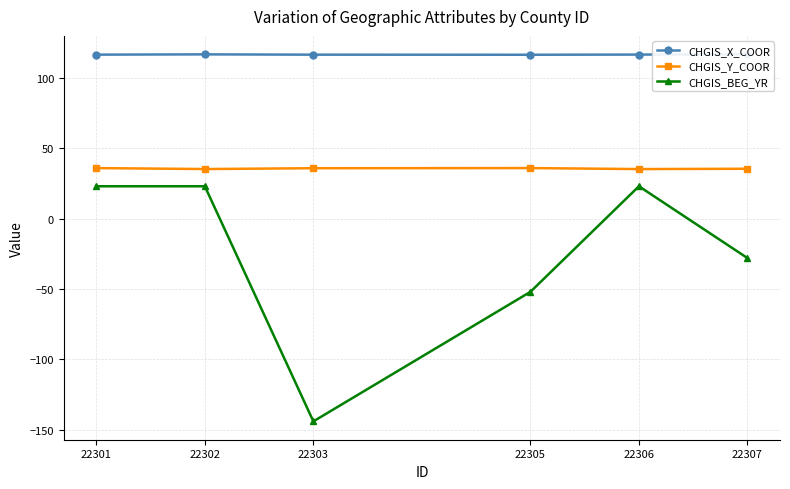

At which category does CHGIS_BEG_YR reach its first local peak?

22306